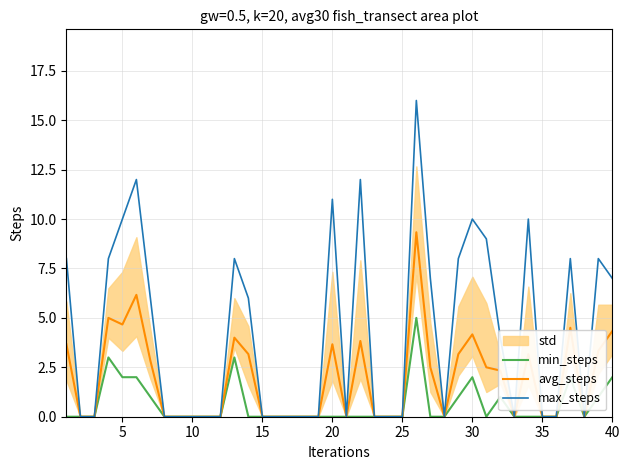

The min_steps series shows 8.0 at 25. True or false?

False